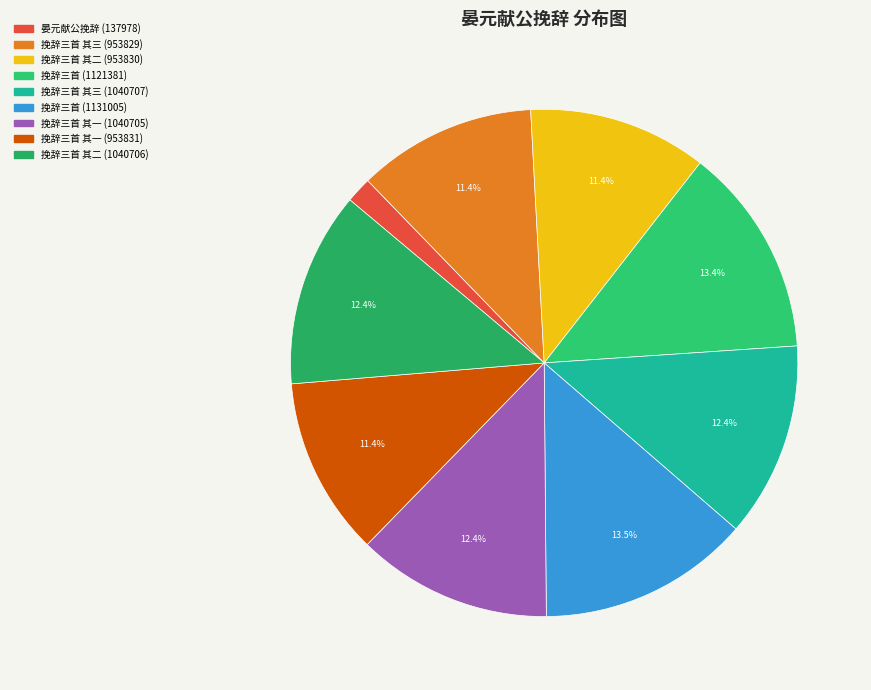

Which category has the biggest portion of the pie?

晏元献公挽辞三首(1131005)